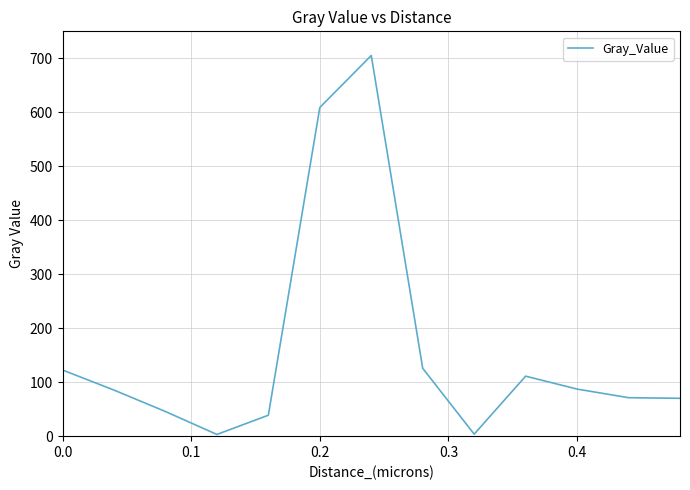

What is the greatest value displayed?

705.2